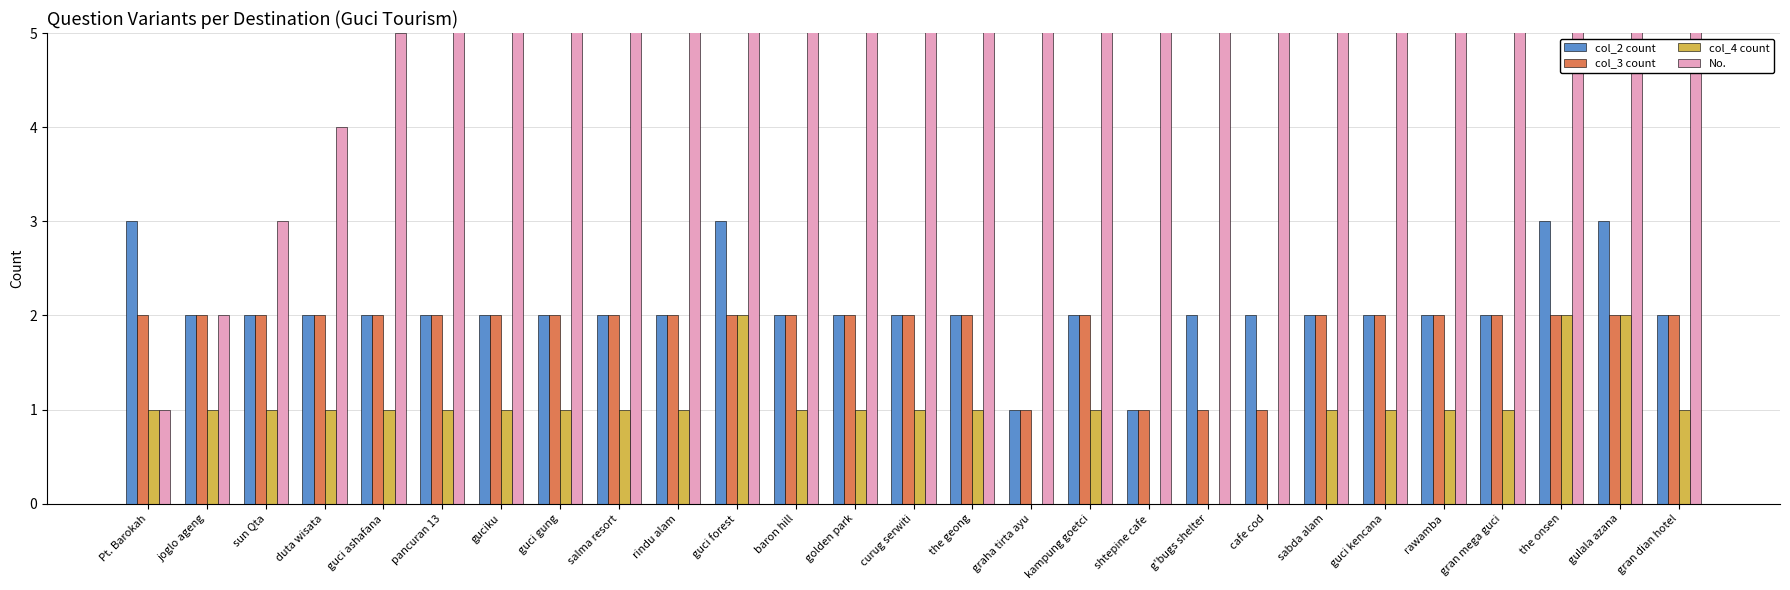

How many values in the No. series exceed 14?

13